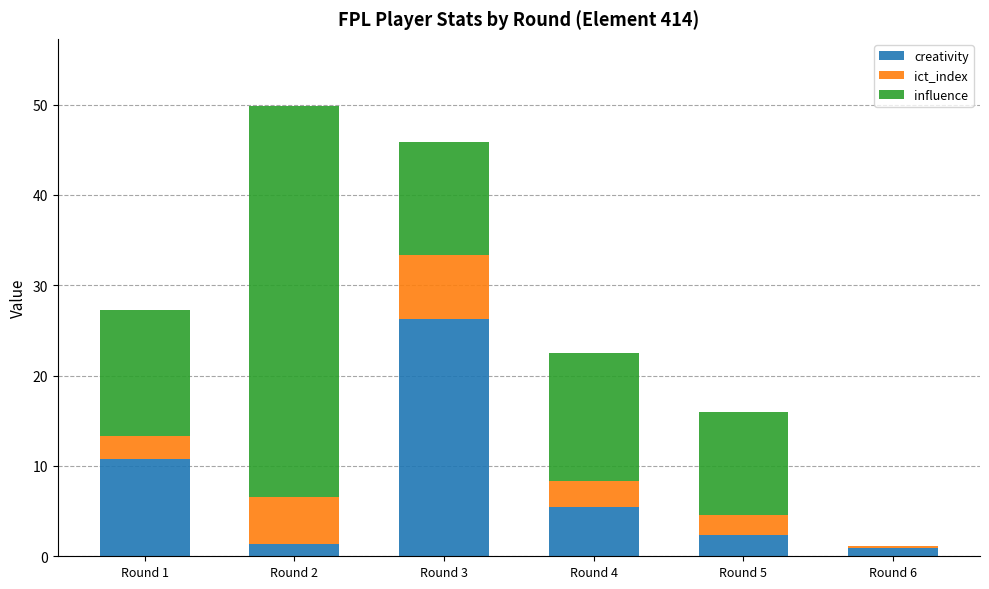

What is the highest value of the creativity series?

26.3